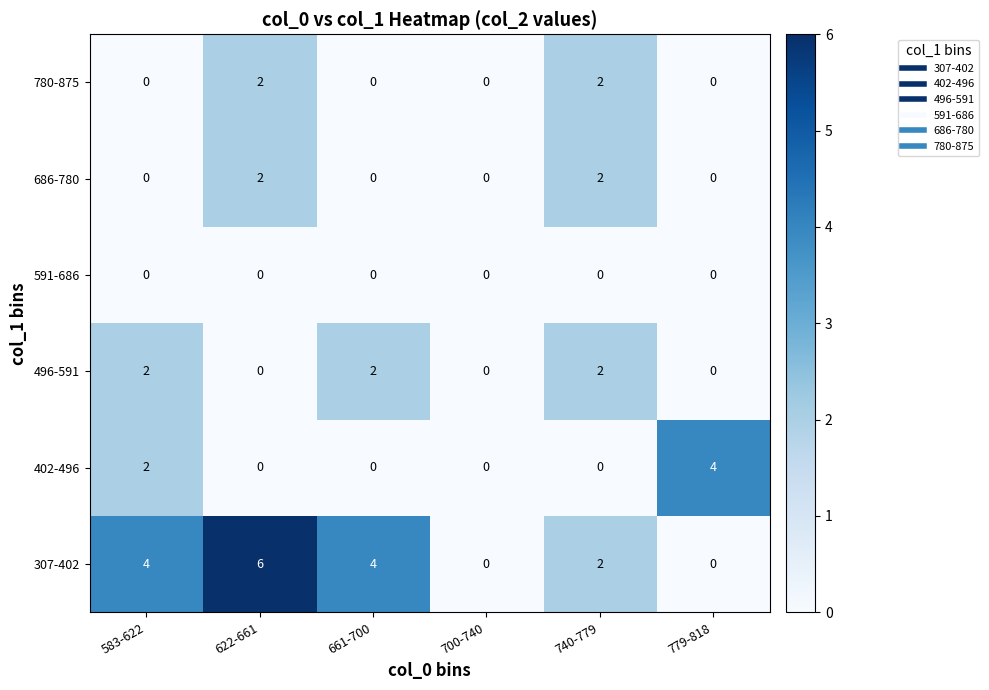

At how many categories does at least one series exceed 1?

5